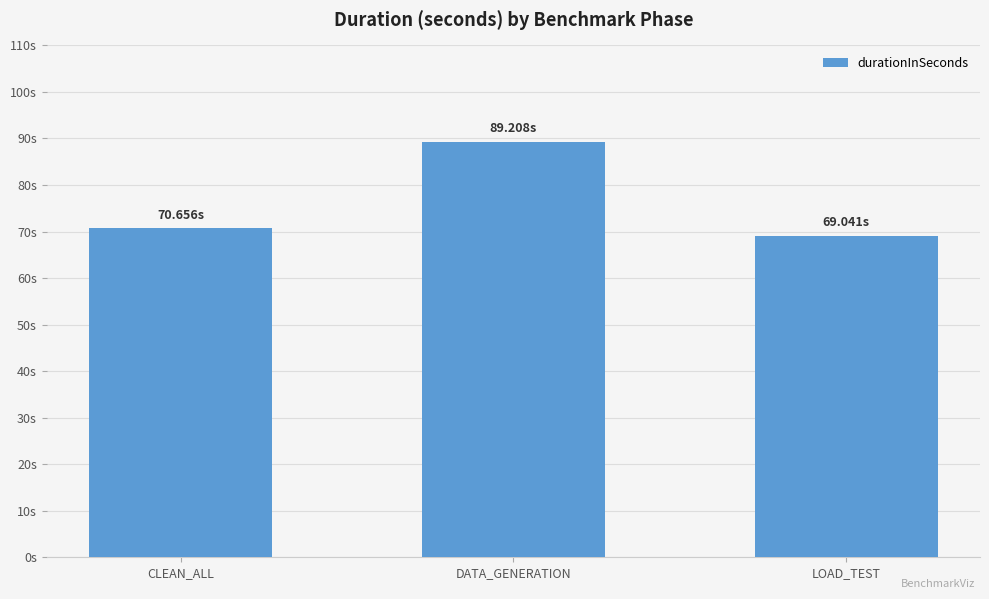

Read the value at LOAD_TEST.

69.0